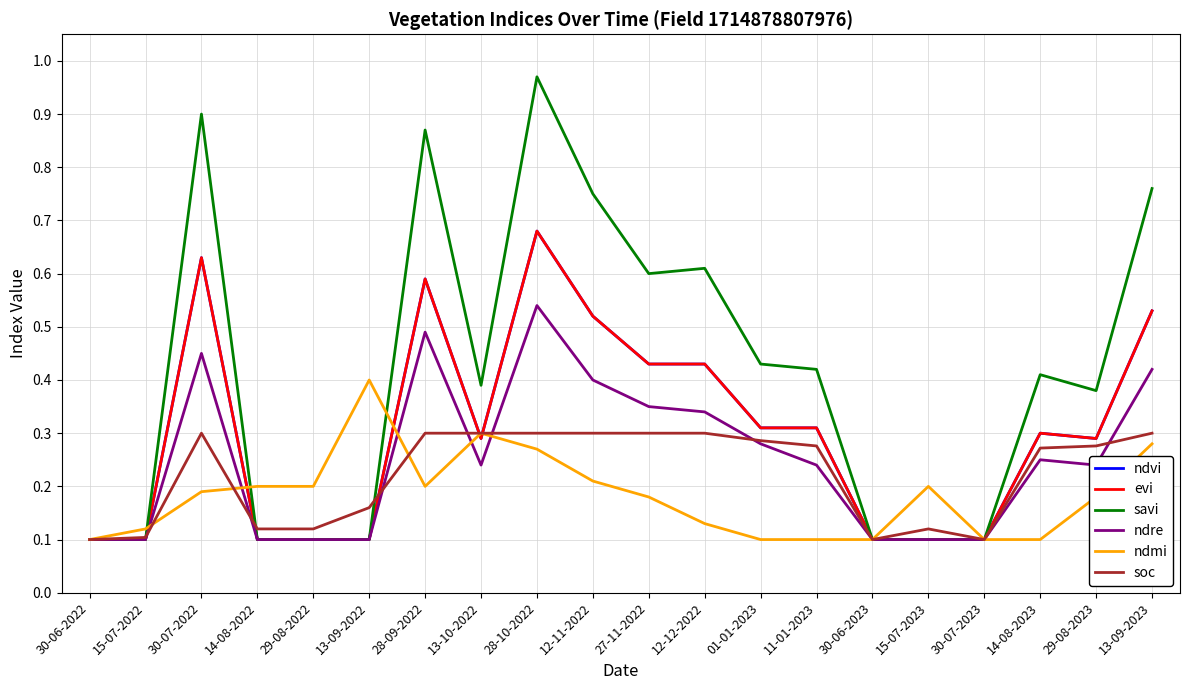

Does the chart display data point markers on the line(s)?

No